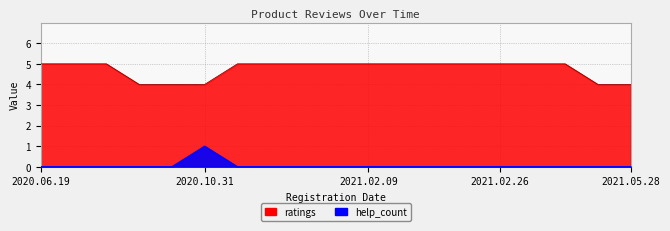

Rank the series at 2020.11.17 from lowest to highest value.

help_count, ratings